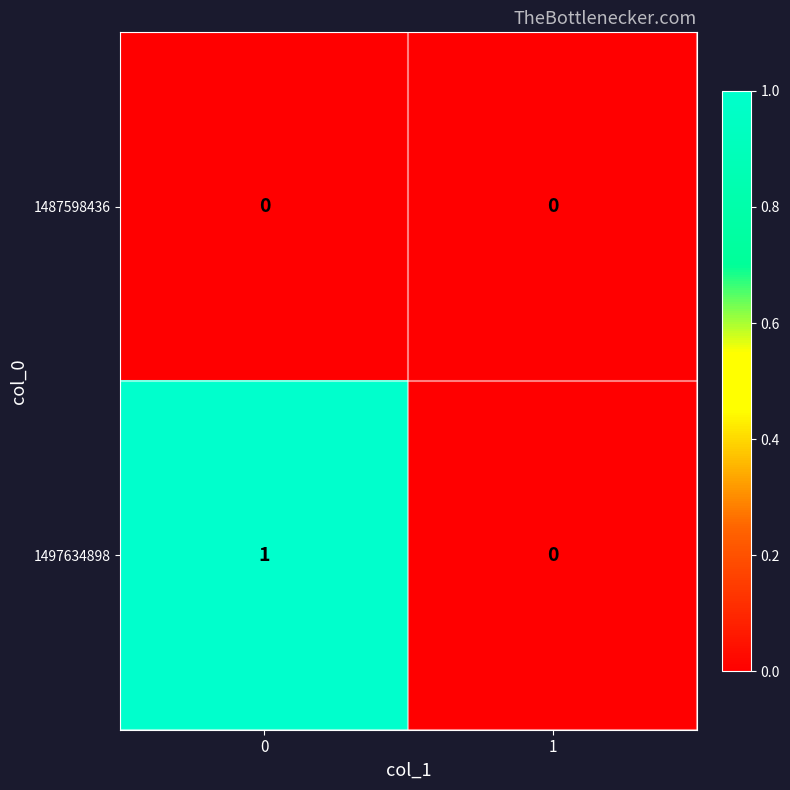

Which series changed the most between 0 and 1?

1497634898